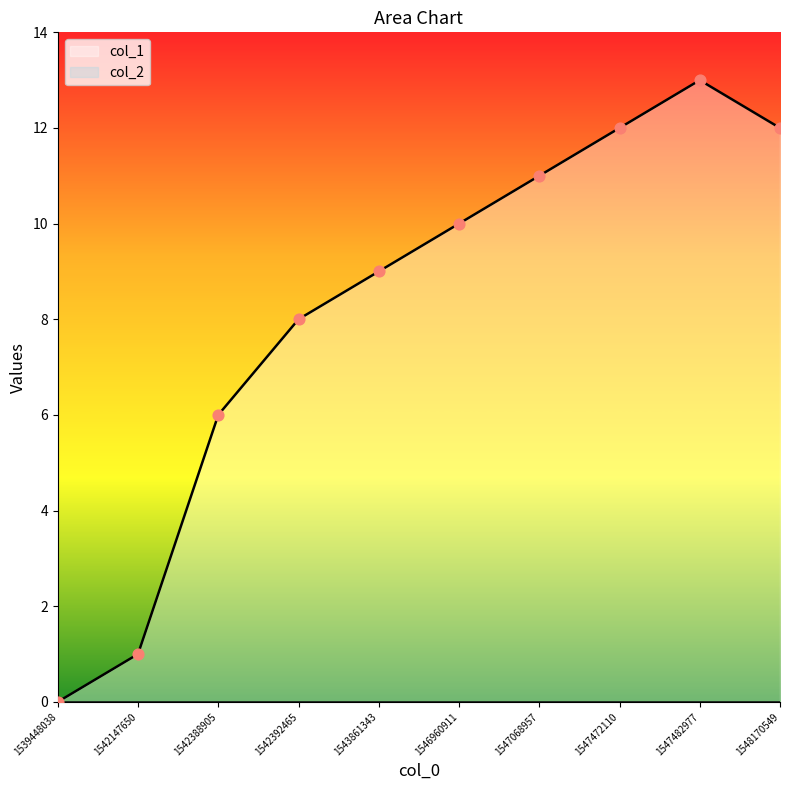

Between 1542392465 and 1547068957, which is larger?

1547068957